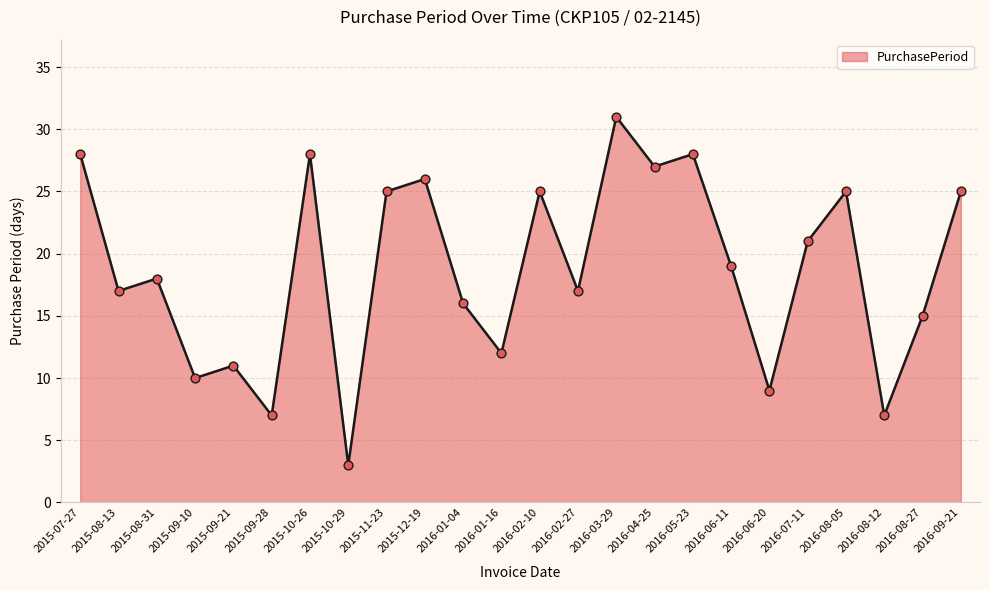

What is the ratio of the value at 2016-03-29 to the value at 2015-12-19?

1.2